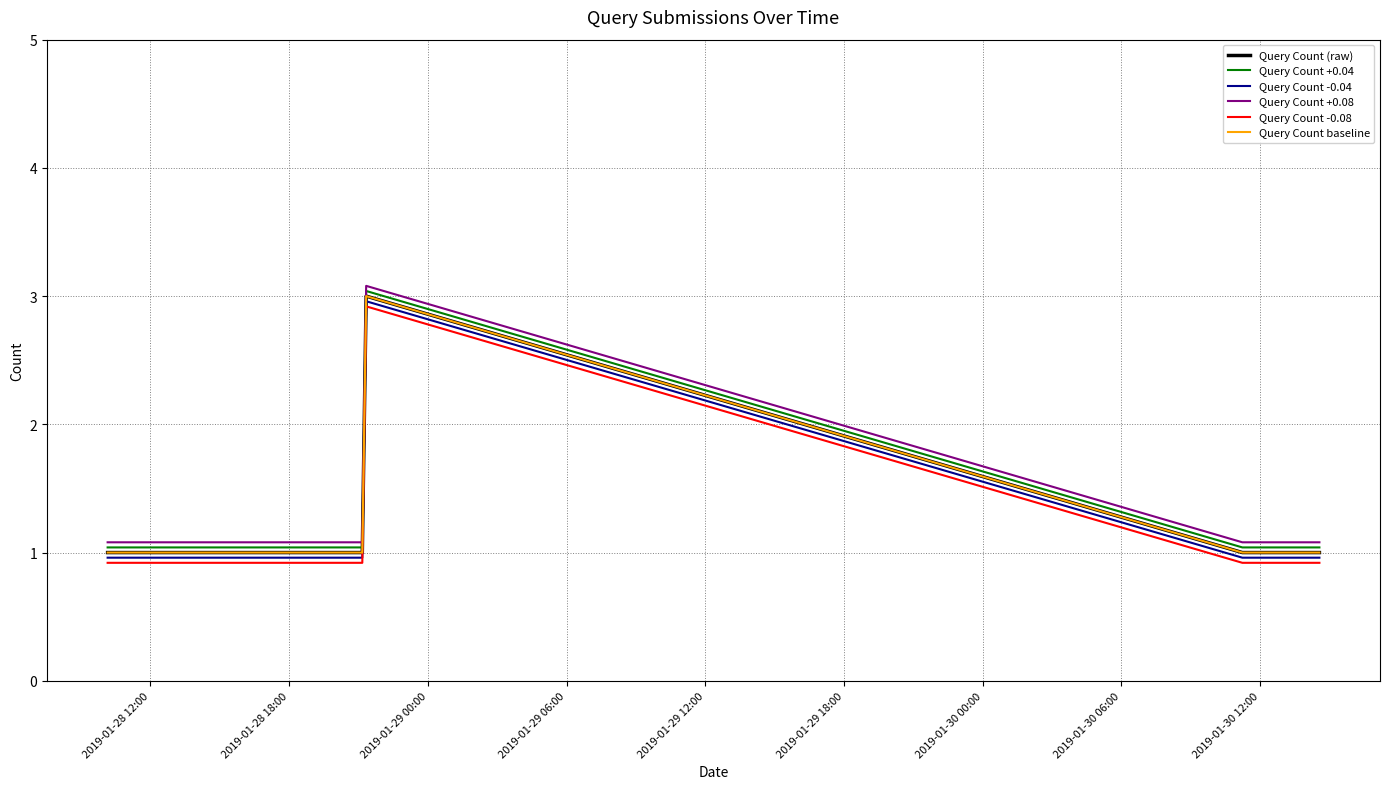

At which category is the sum across all series the highest?

2019-01-29 00:00